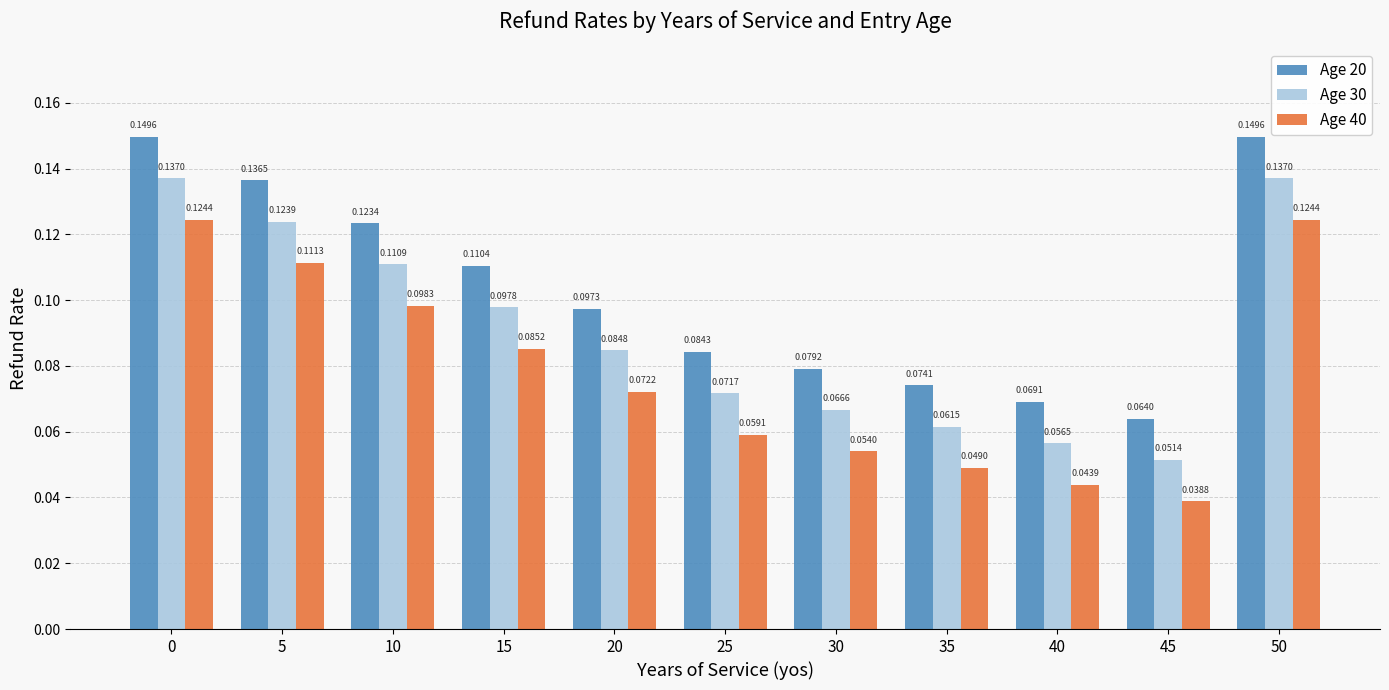

What is the sum of all Age 40 values?

0.9